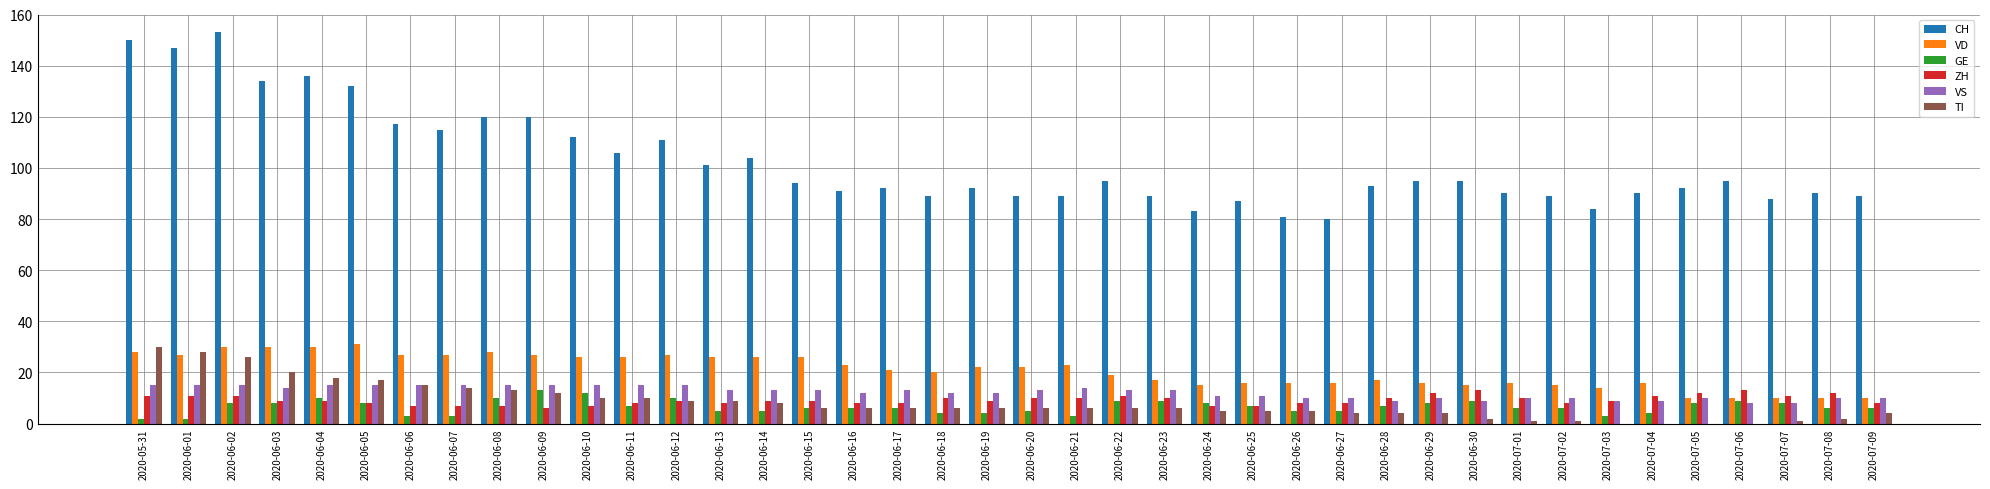

The value of VD at 2020-06-10 is 8. True or false?

False